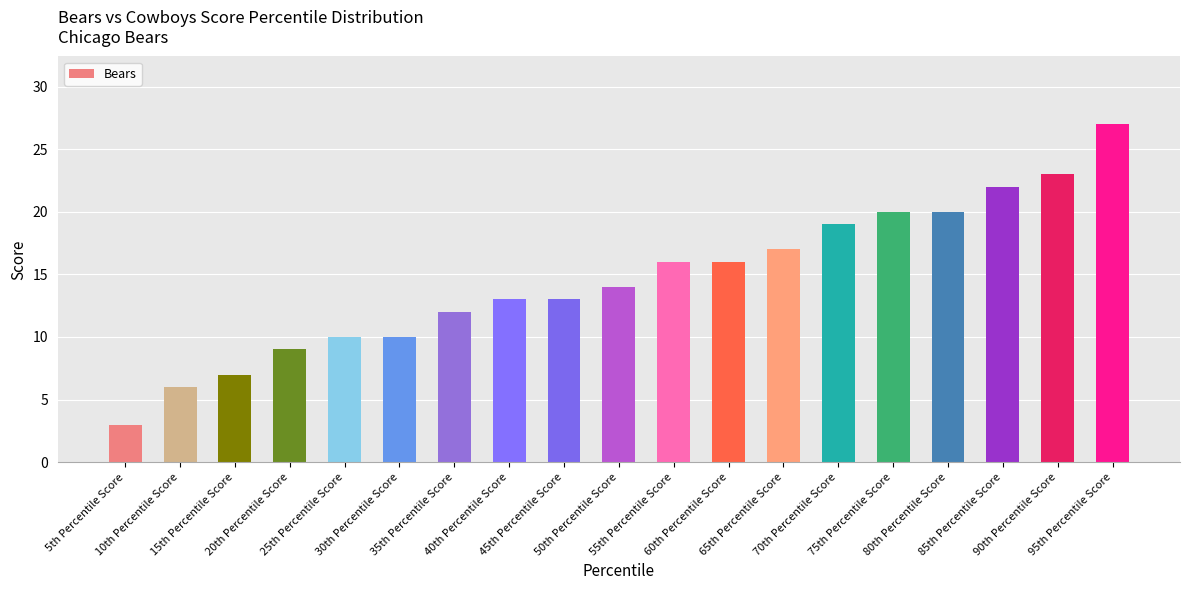

Is it true that the value at 65th Percentile Score is 9?

False